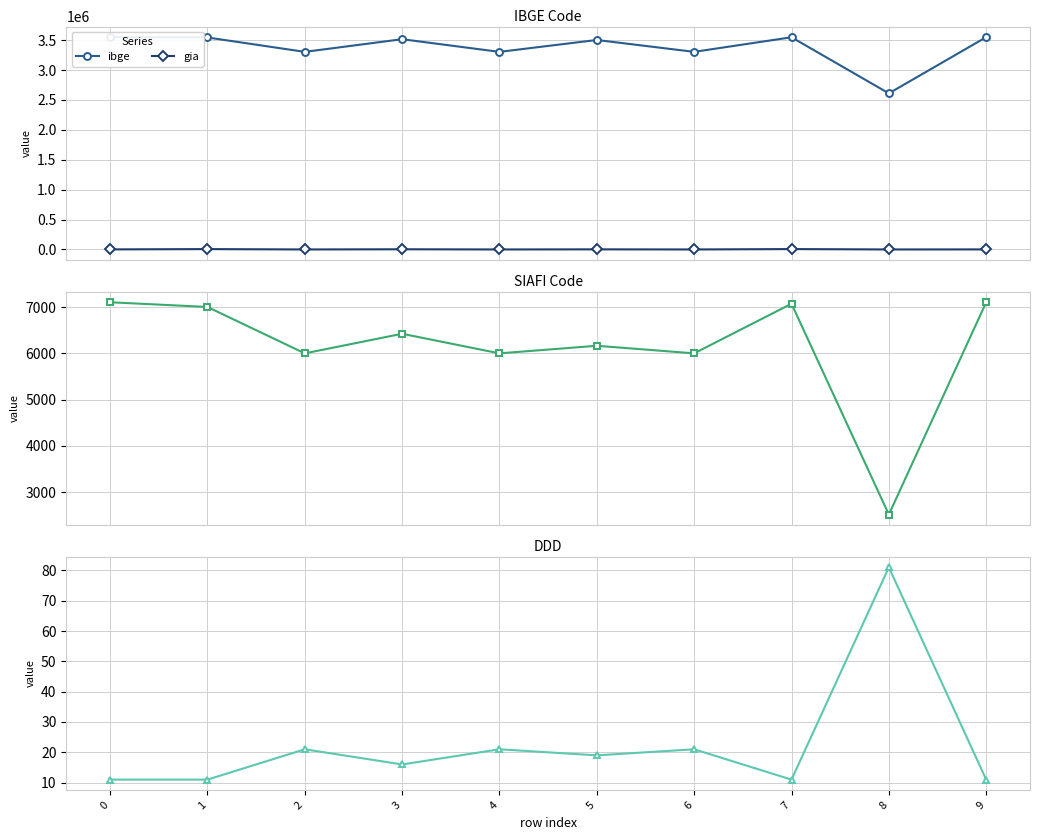

At how many categories does at least one series exceed 3078964?

9